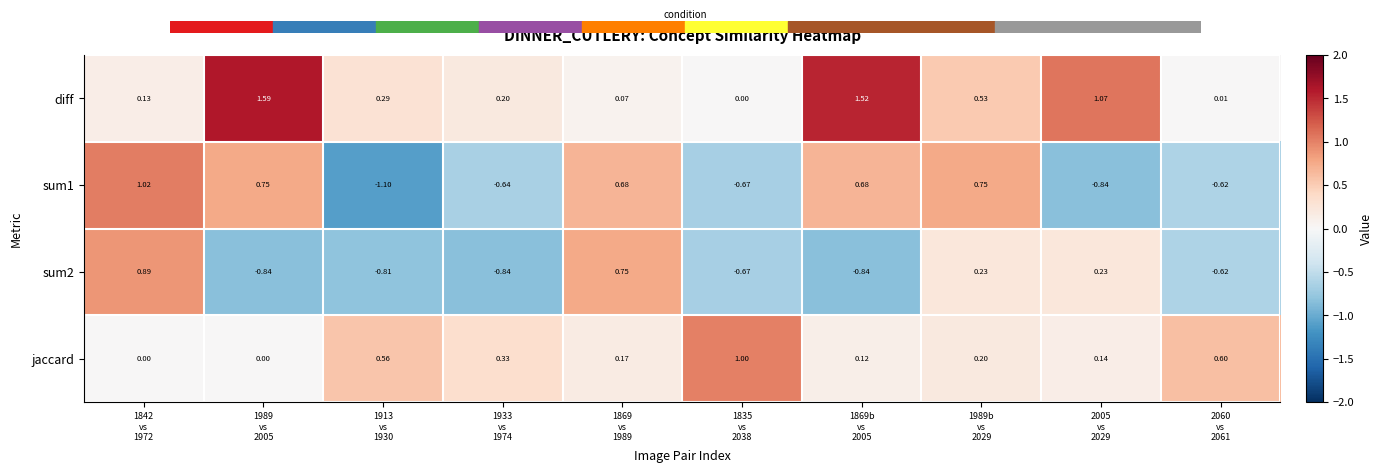

Which series has the largest total across all categories?

diff